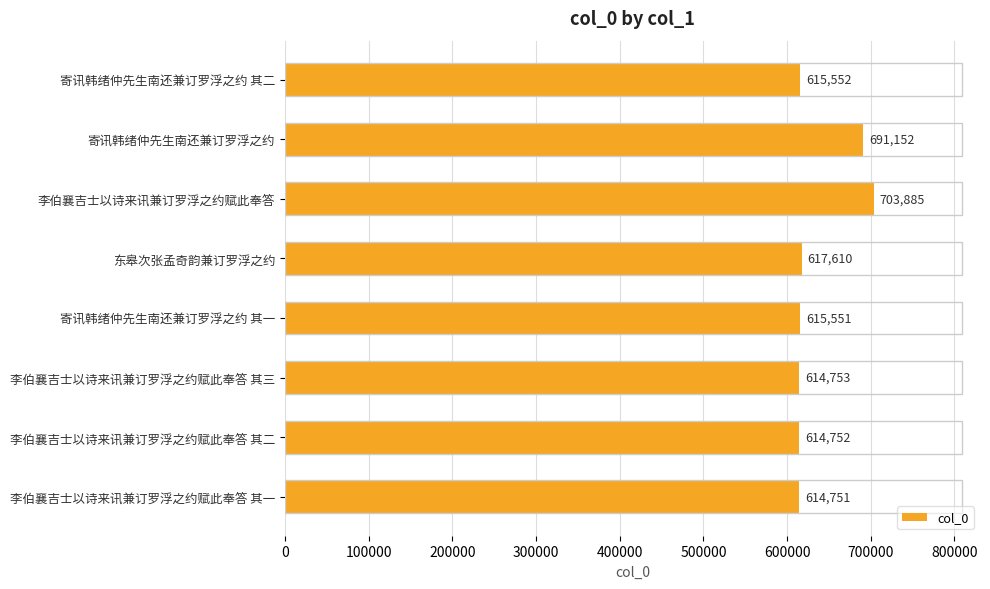

Which label corresponds to the smallest value in the chart?

李伯襄吉士以诗来讯兼订罗浮之约赋此奉答 其一